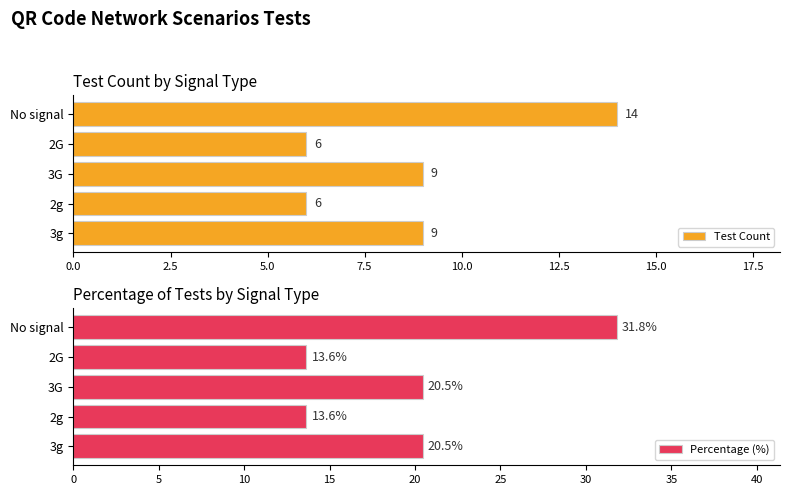

Which series has the largest total across all categories?

Percentage (%)